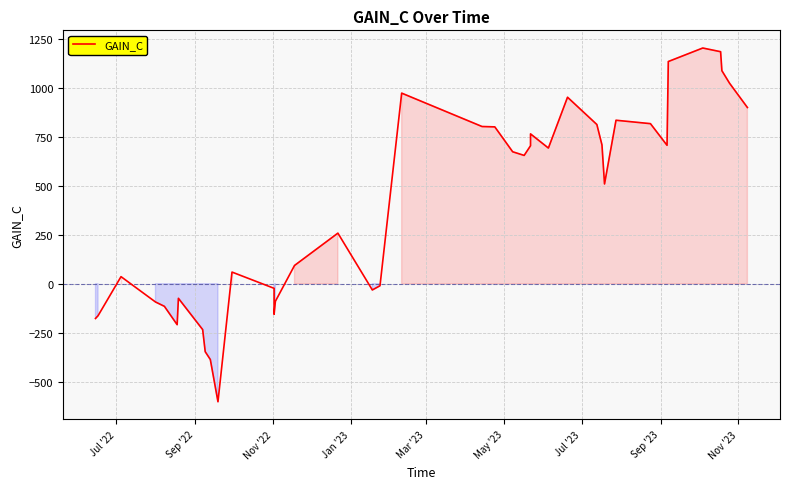

Is it true that the value at 17 is -19.0?

False